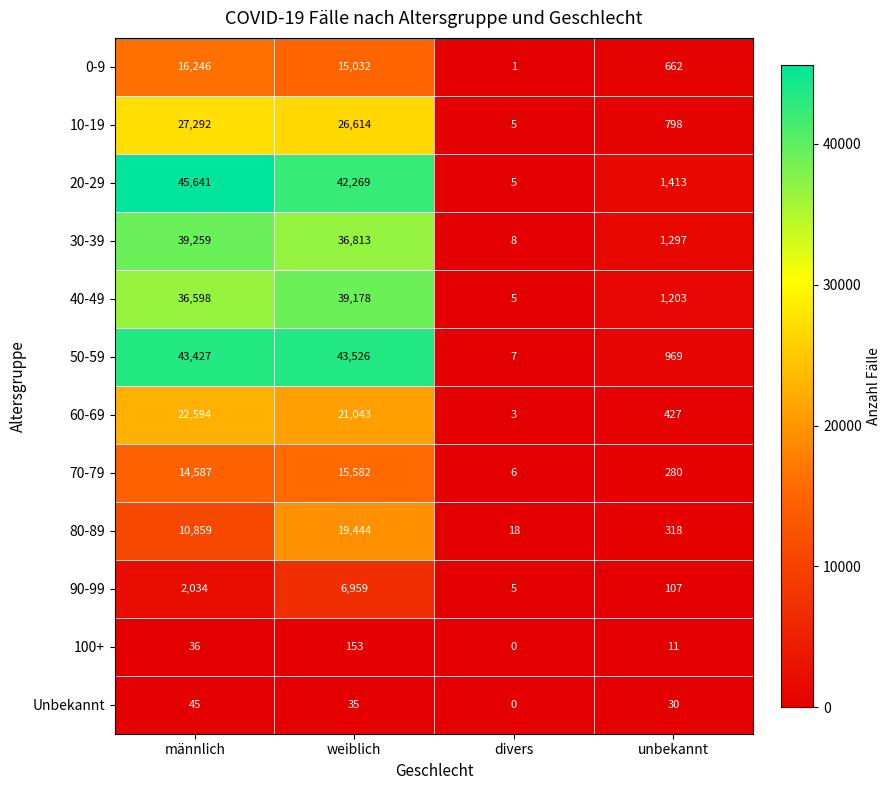

Which series has the largest total across all categories?

20-29